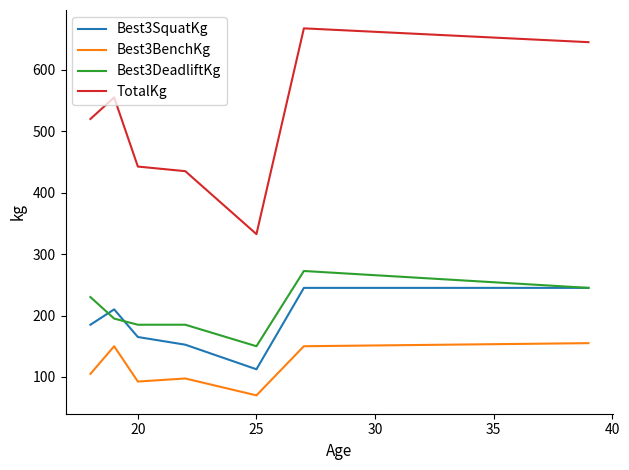

Which series has the largest range (max minus min)?

TotalKg